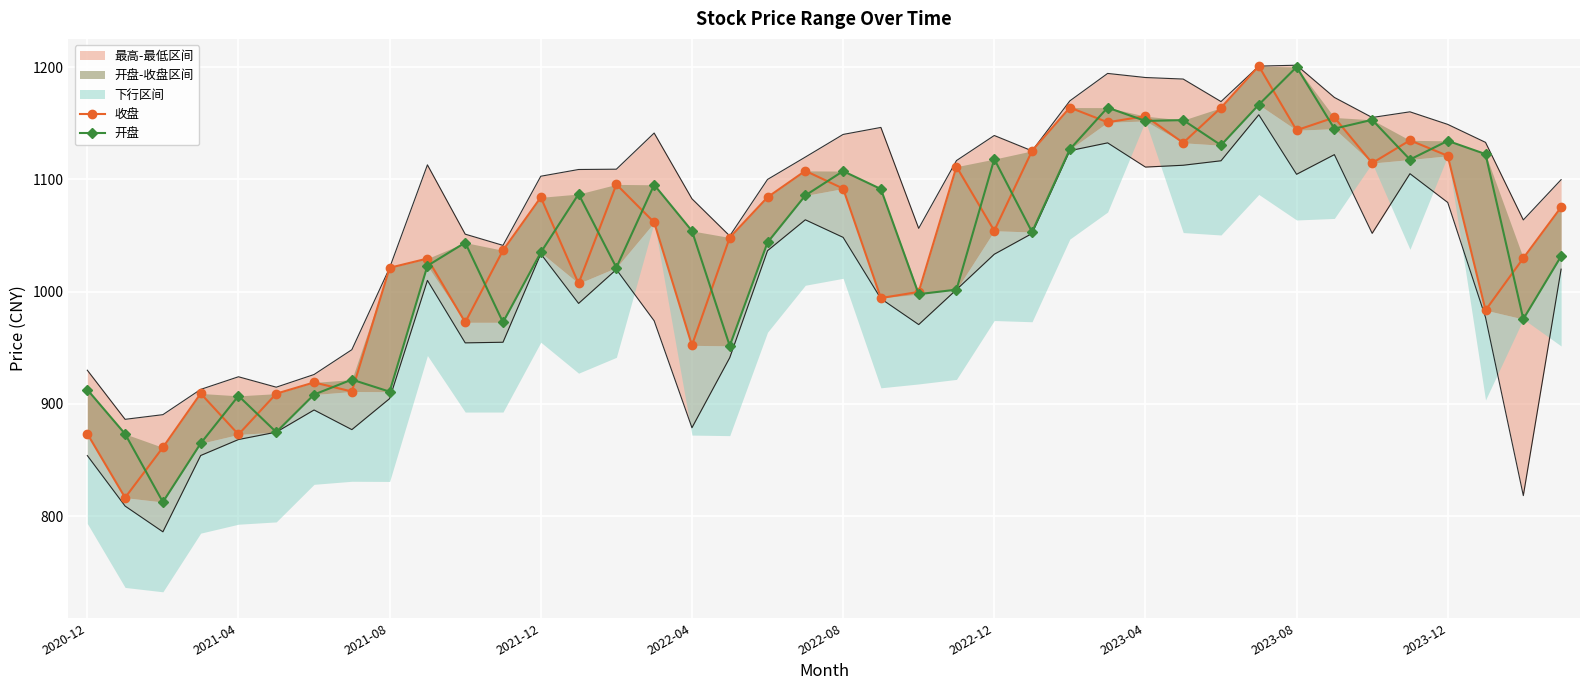

Between 26 and 35, which series saw the biggest shift?

收盘